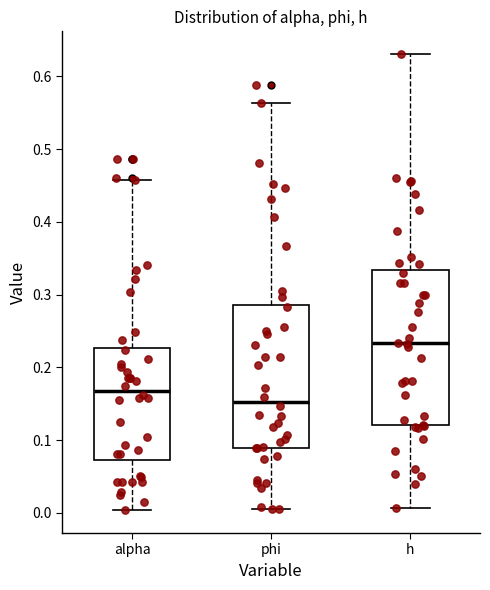

Where does the lower whisker of the box for h end on the y-axis? The values are not printed on the chart, so give them approximately, as read against the axis.

0.01